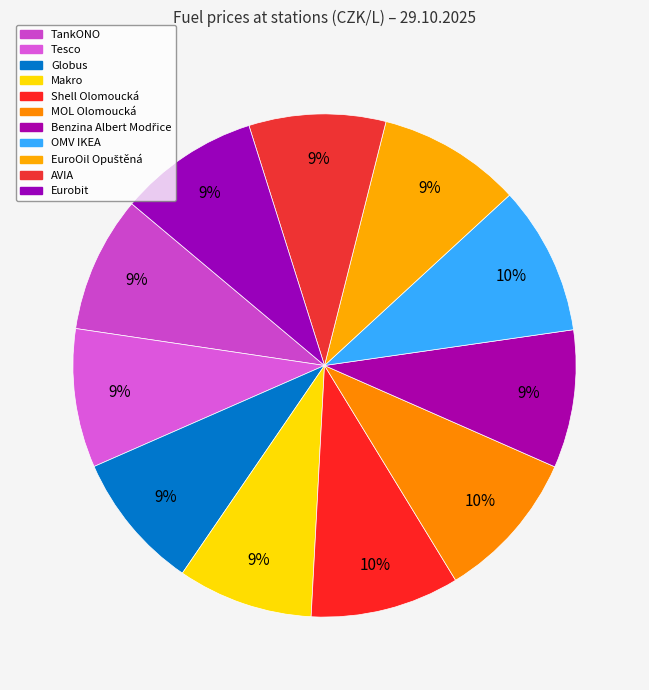

Is it true that OMV IKEA is 4% of the pie?

False